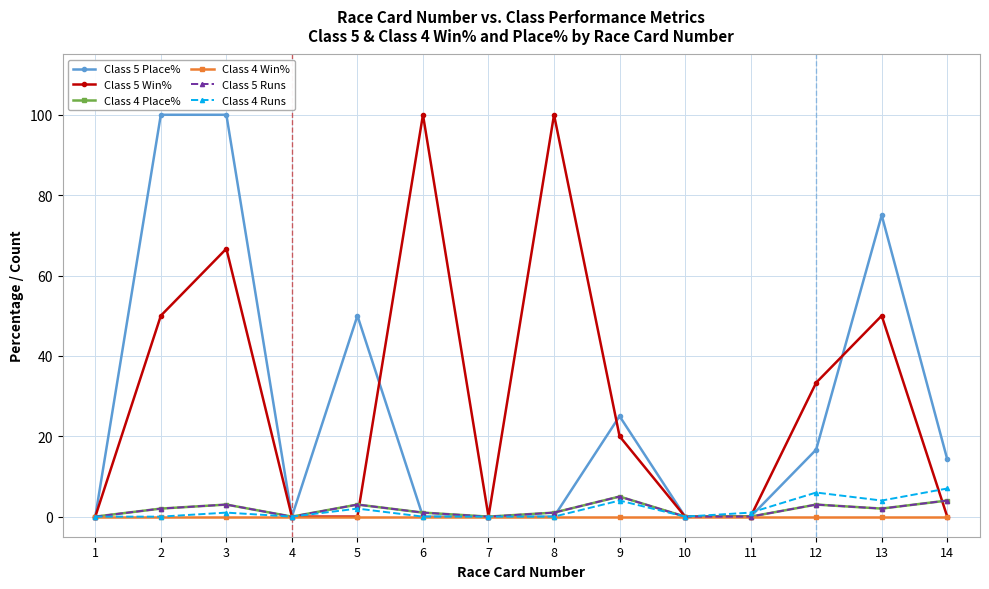

Count the Class 5 Win% values in the range 0 to 50.

11